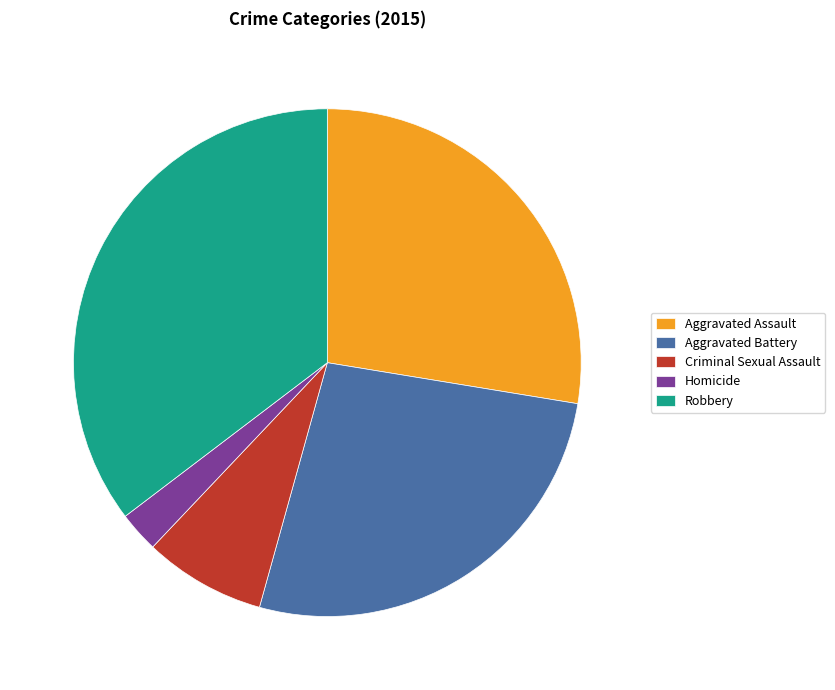

Is there any slice that represents more than half of the pie?

No